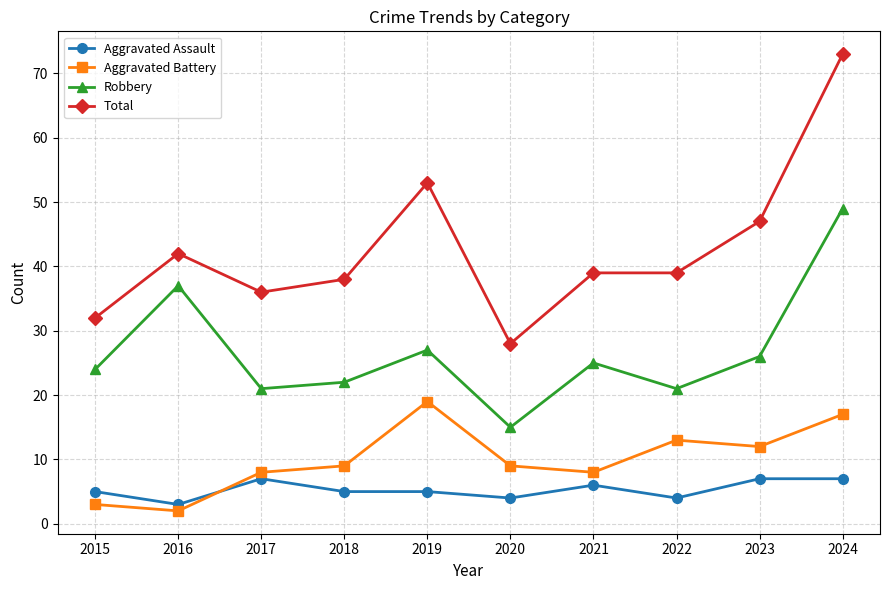

True or false: Total and Robbery intersect in this chart.

False